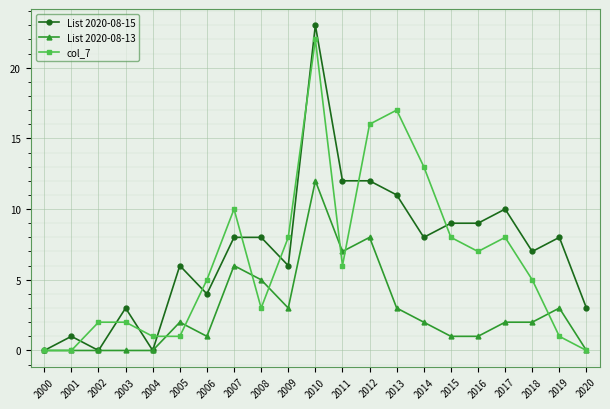

What is the total value across all series at 2006?

10